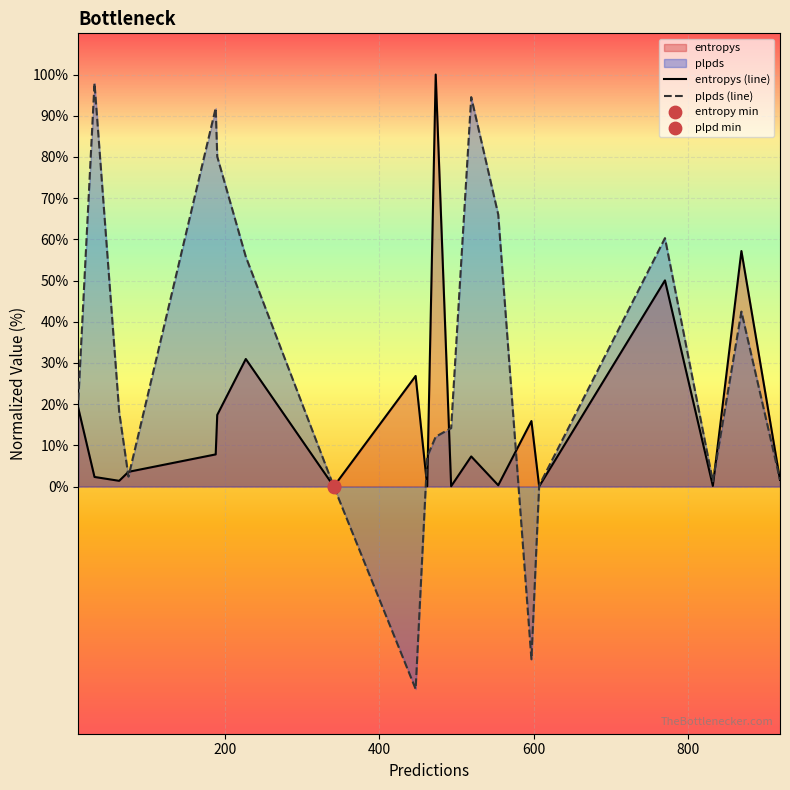

Which series reaches the minimum Y coordinate?

plpds (line)